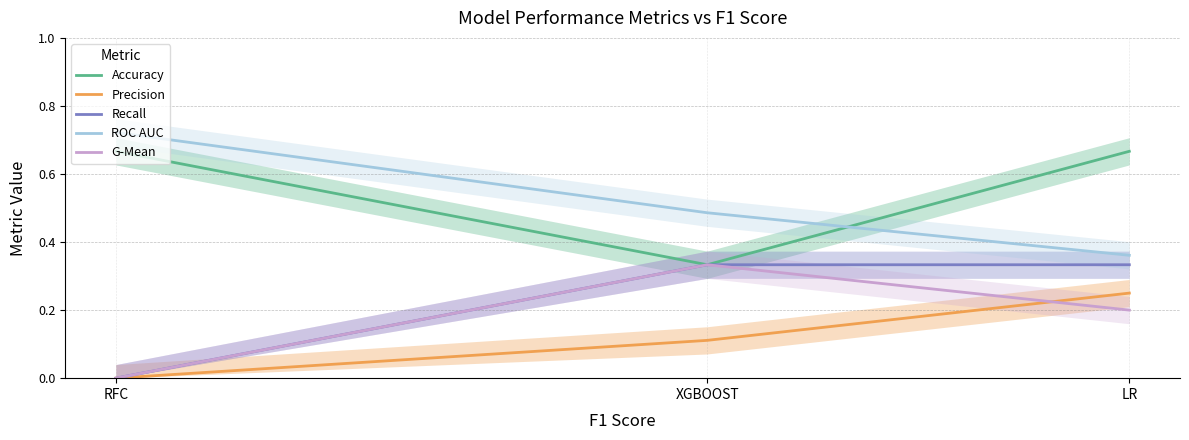

At which category does the chart reach its peak across all series?

RFC